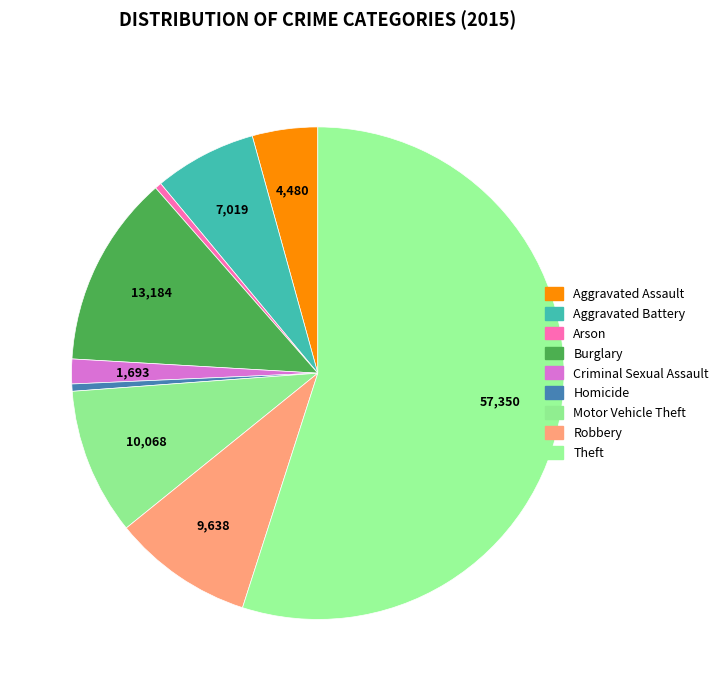

Which slice represents more than half of the pie?

Theft